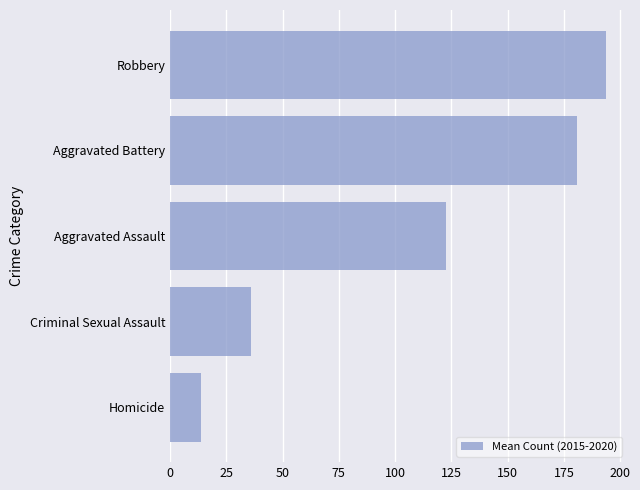

The value at Criminal Sexual Assault is 11.3. True or false?

False